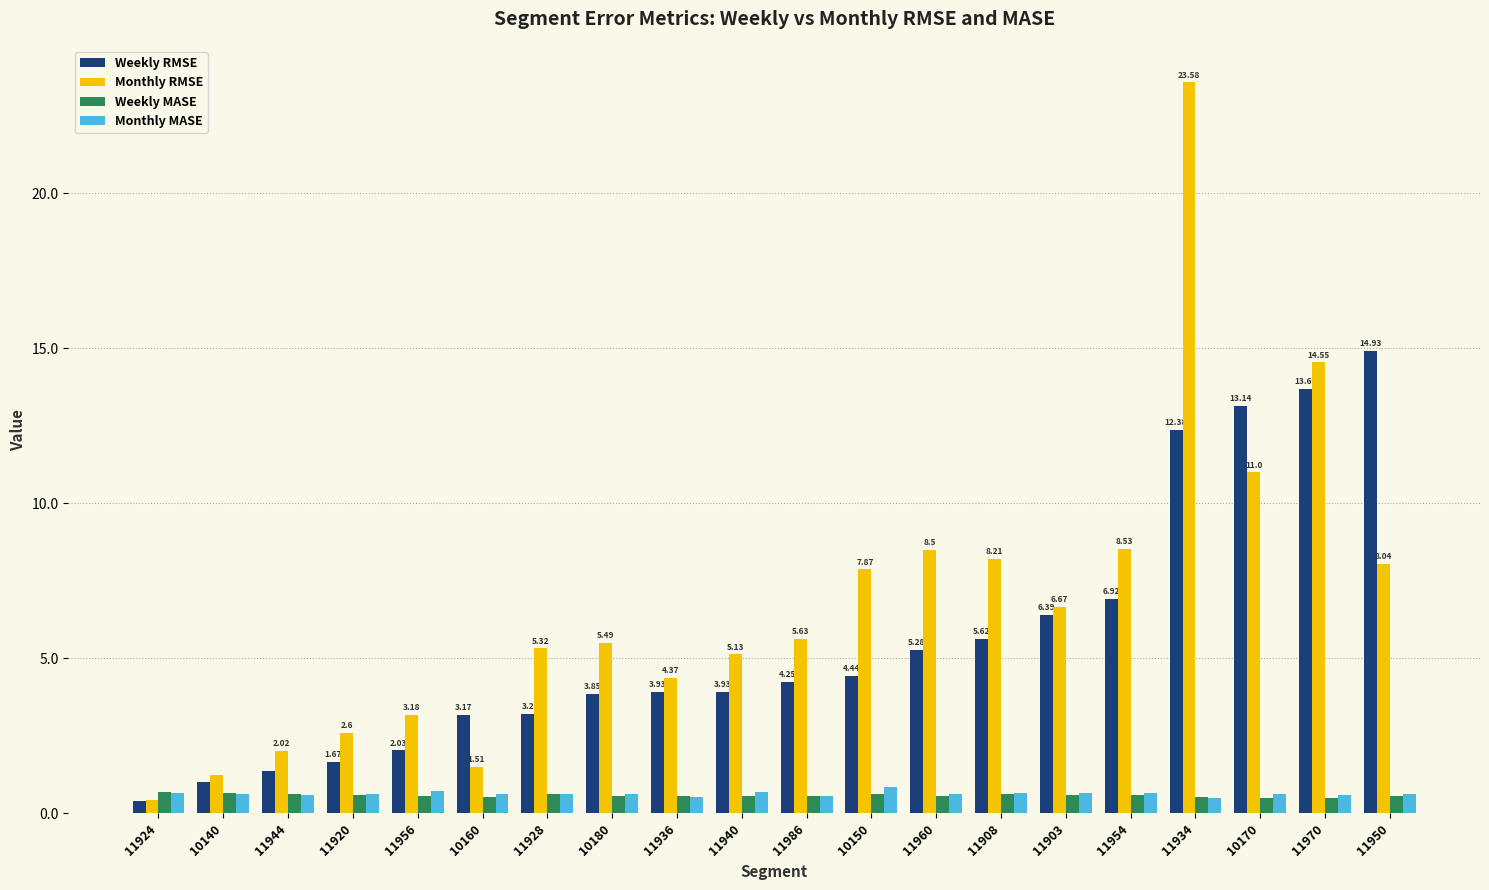

What is the average value of the Weekly MASE series?

0.6